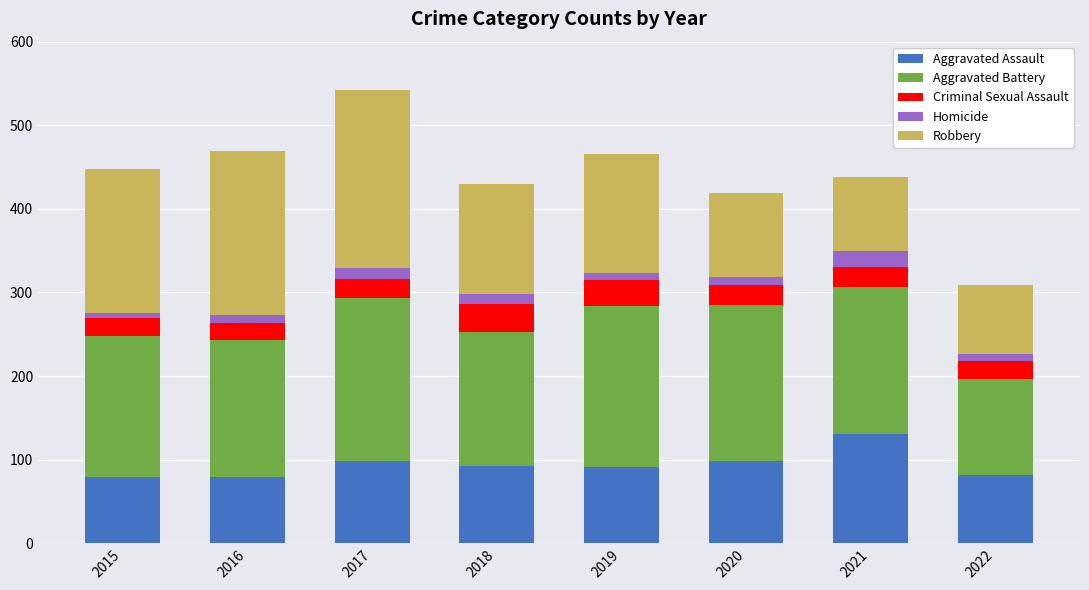

What is the average value of the Aggravated Assault series?

94